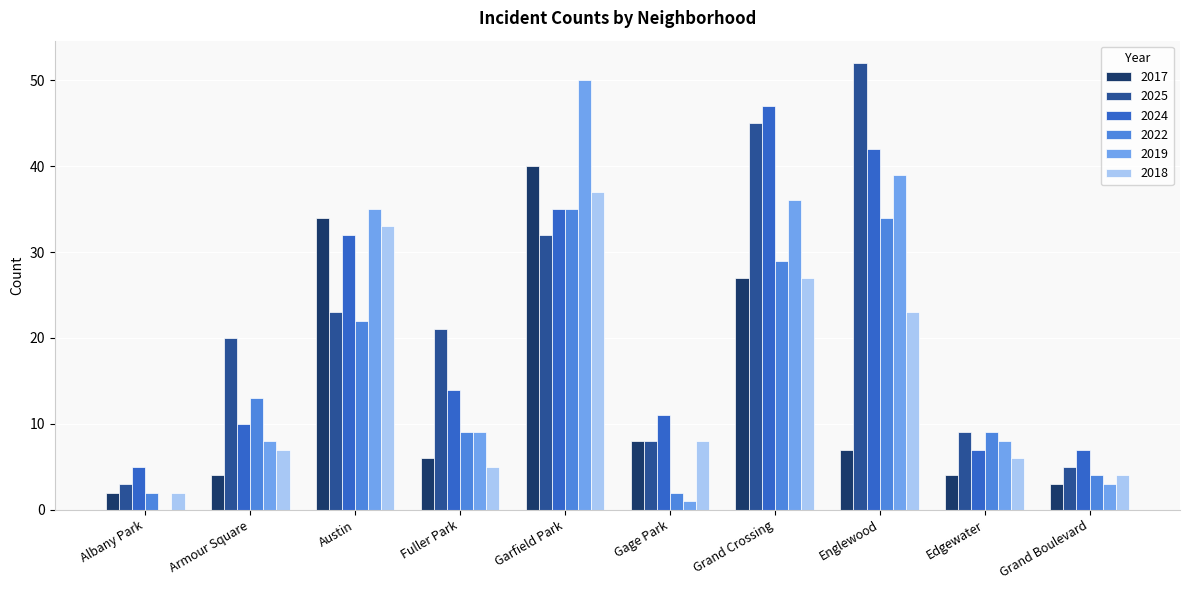

Is it true that 2018 equals 2 at Albany Park?

True